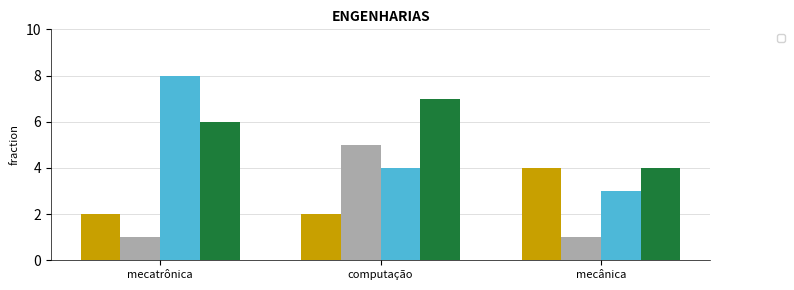

What is the sum of all _2016 values?

7